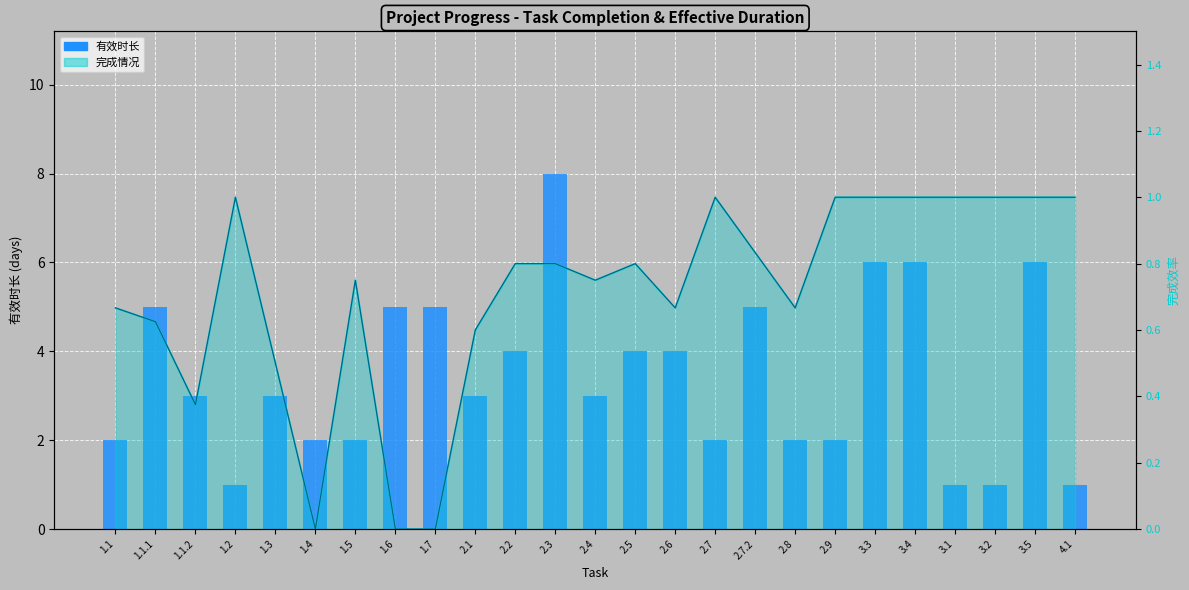

What is the difference between the 完成情况 (trend) values at 1.1.1 and 2.3?

0.2